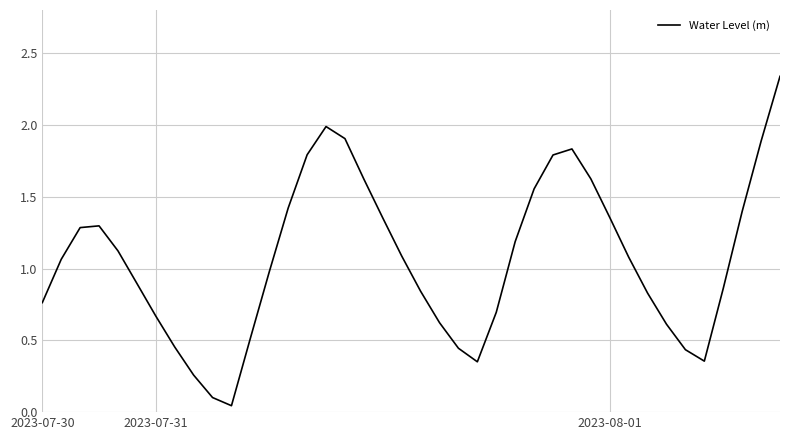

What is the maximum value shown in the chart?

2.3